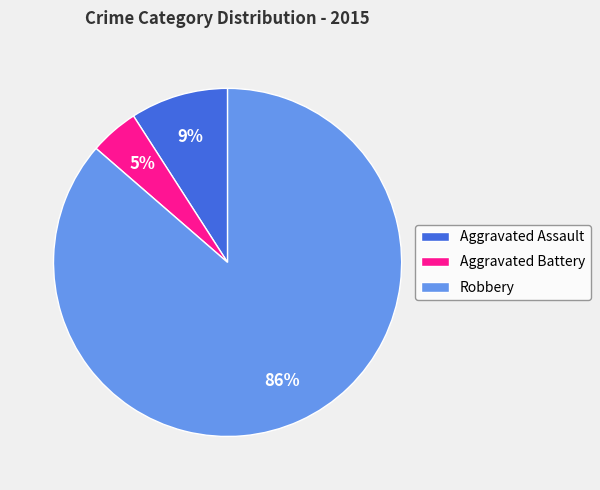

Is the sum of Robbery and Aggravated Battery greater than half?

Yes